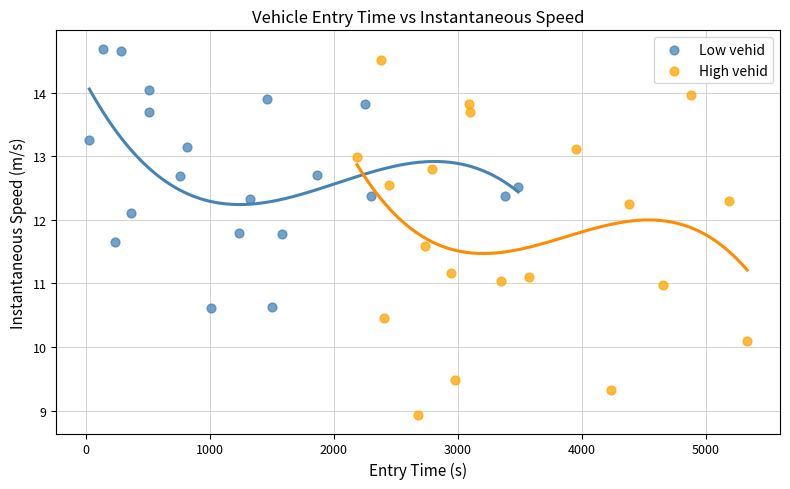

Which series reaches the minimum Y coordinate?

High vehid